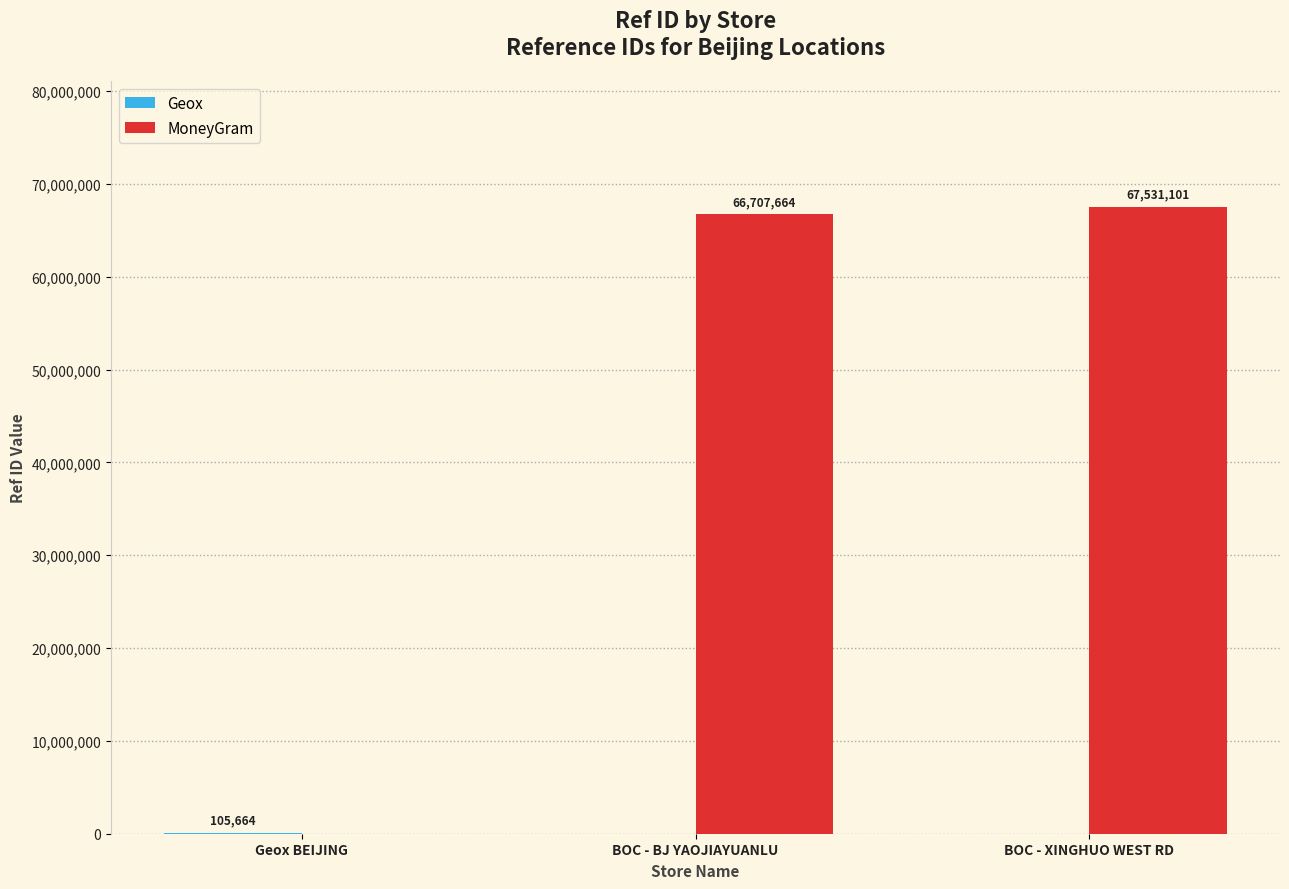

The value of MoneyGram at BOC - BJ YAOJIAYUANLU is 66707664. True or false?

True